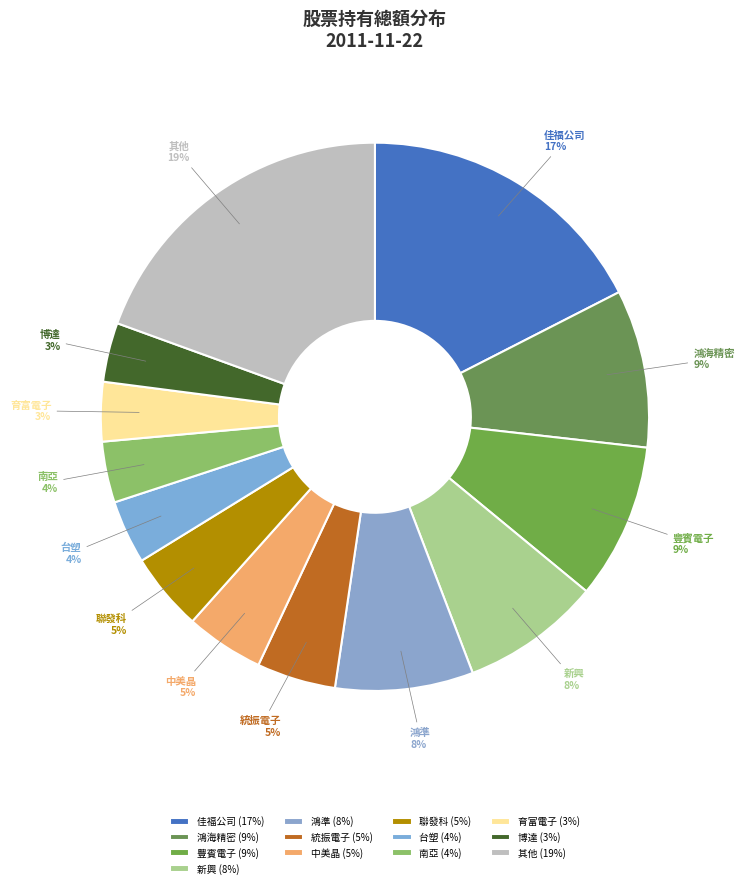

Which has a higher value, 聯發科 or 博達?

聯發科